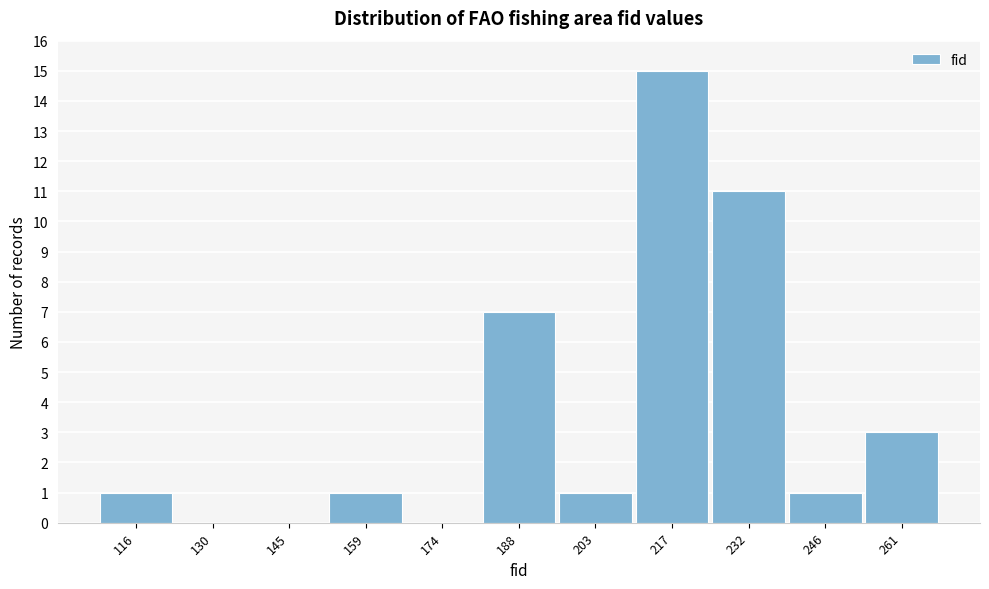

Reading right to left, what are all the values shown in this chart?

261=3	246=1	232=11	217=15	203=1	188=7	174=0	159=1	145=0	130=0	116=1